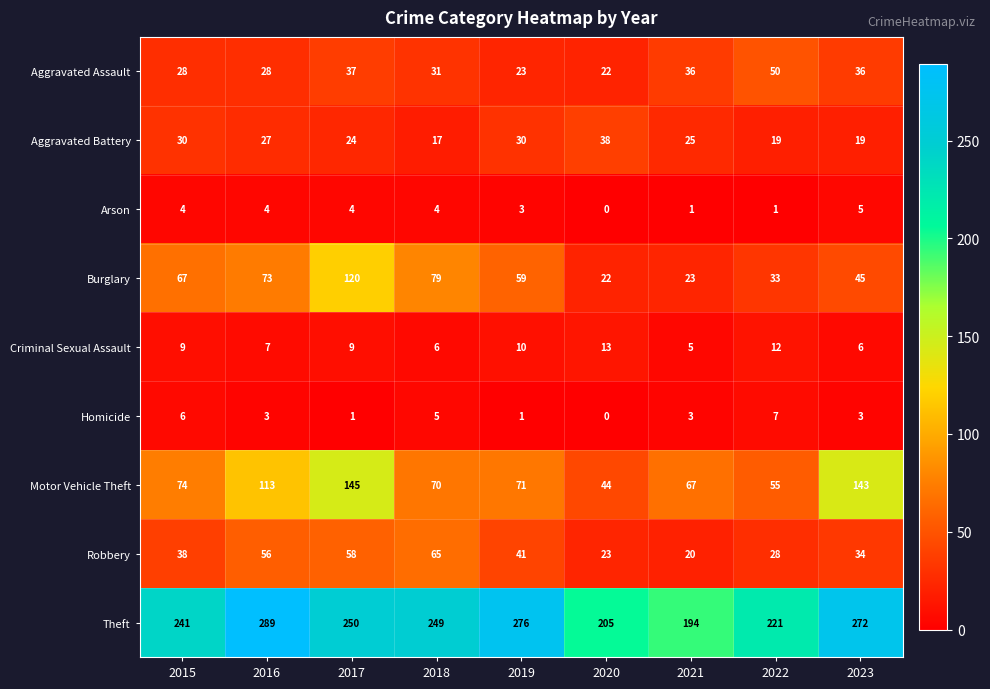

Rank the series at 2016 from lowest to highest value.

Homicide, Arson, Criminal Sexual Assault, Aggravated Battery, Aggravated Assault, Robbery, Burglary, Motor Vehicle Theft, Theft